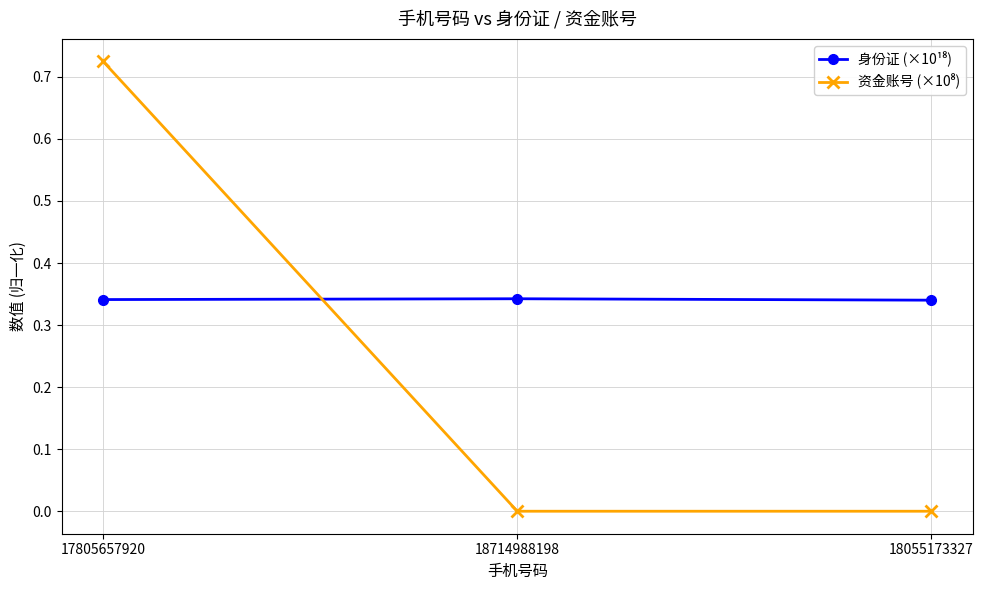

What is the difference between the highest and lowest values at 17805657920?

0.4